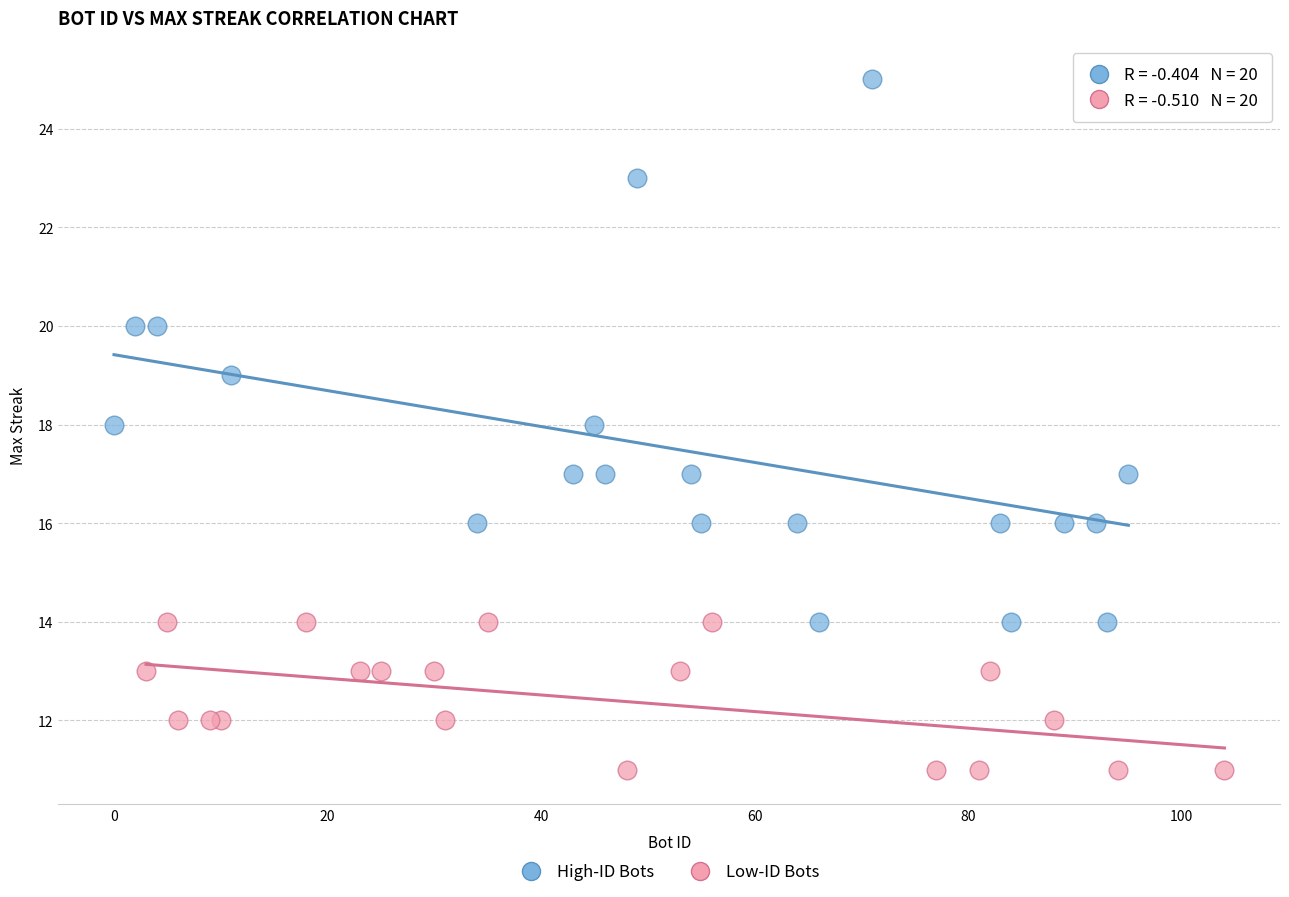

Which series contains the lowest Y value?

Low-ID Bots